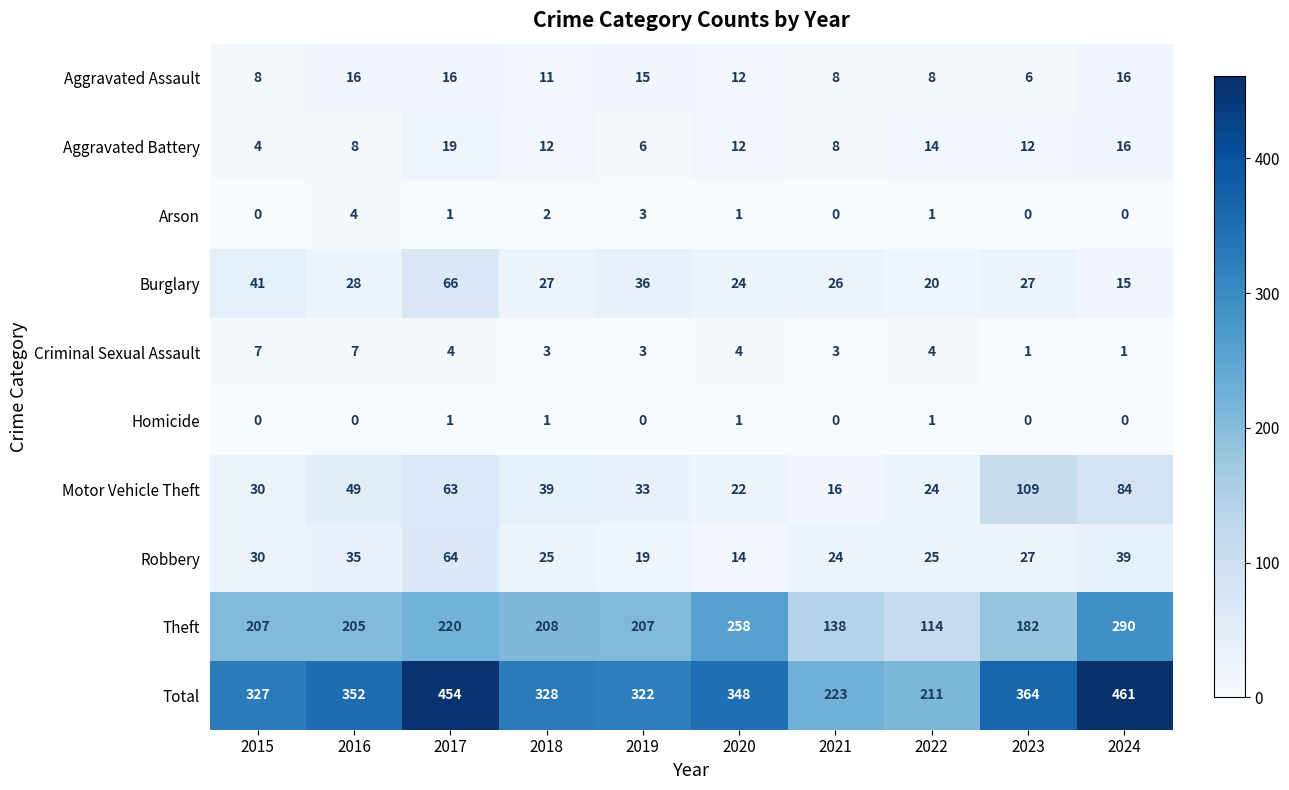

The value of Robbery at 2022 is 40. True or false?

False